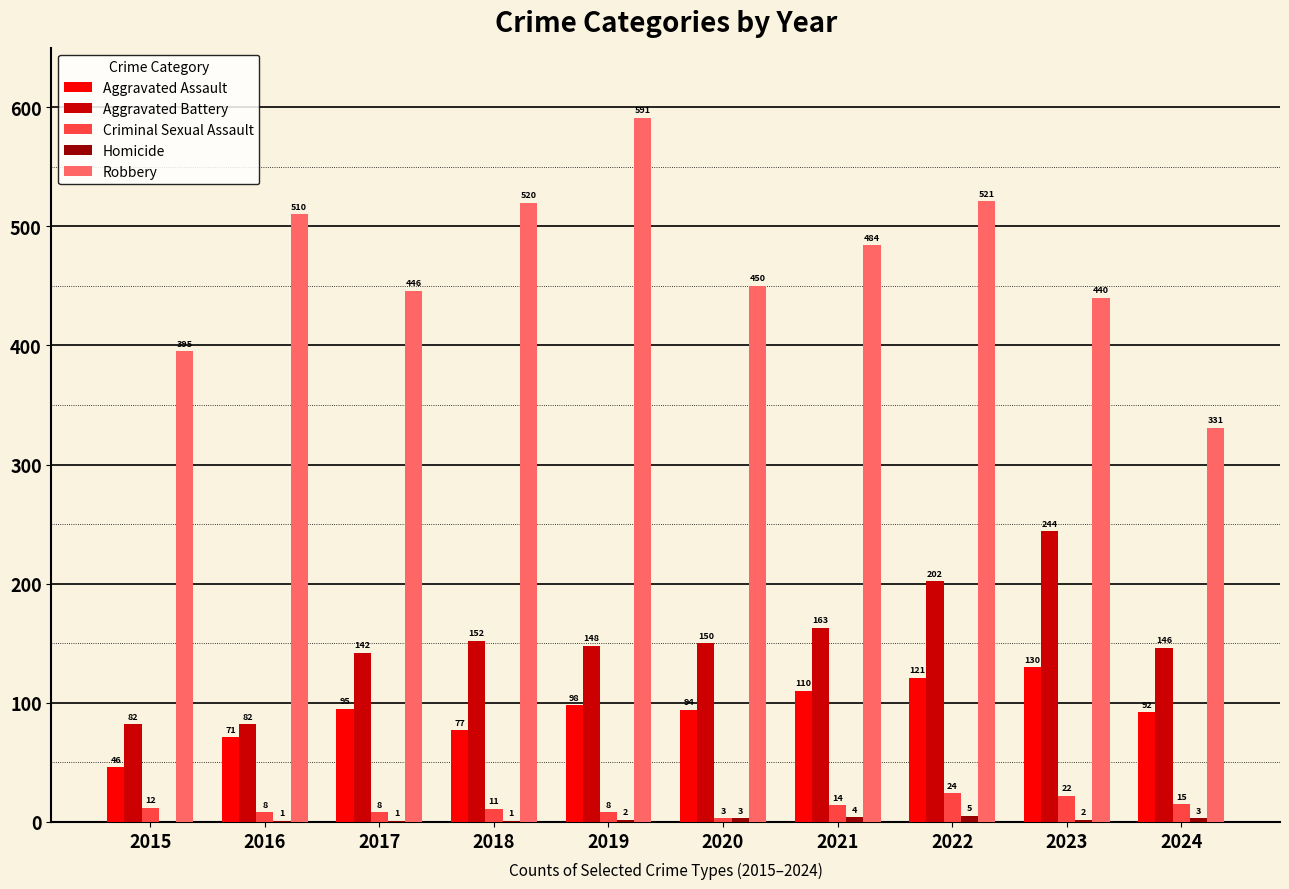

Which category has the highest value across all series?

2019